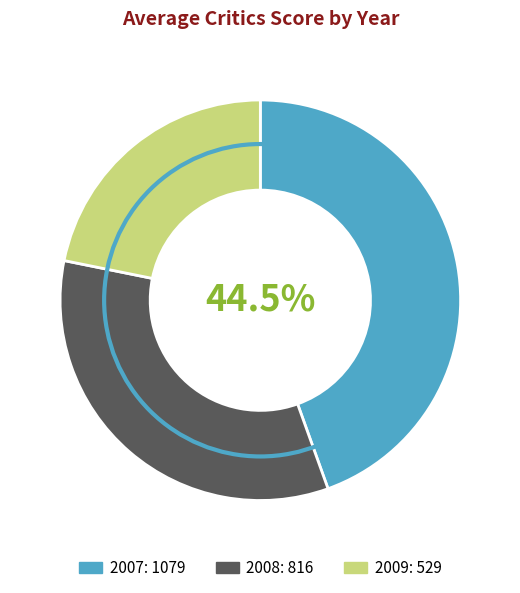

Is there a majority slice in this chart?

No